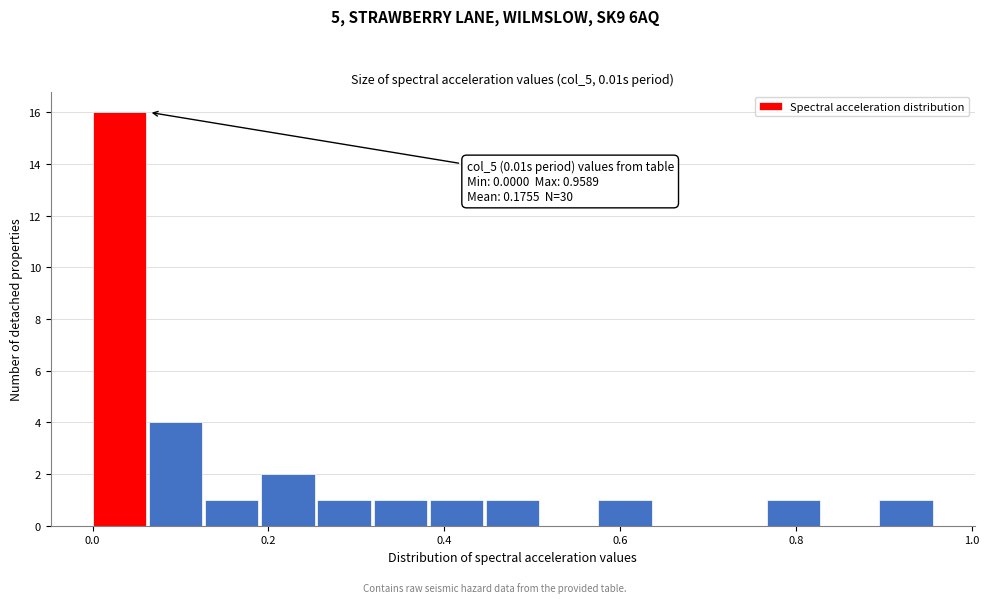

Around what value on the x-axis is the tallest bar? Give the approximate position of its centre, as read against the axis.

0.04